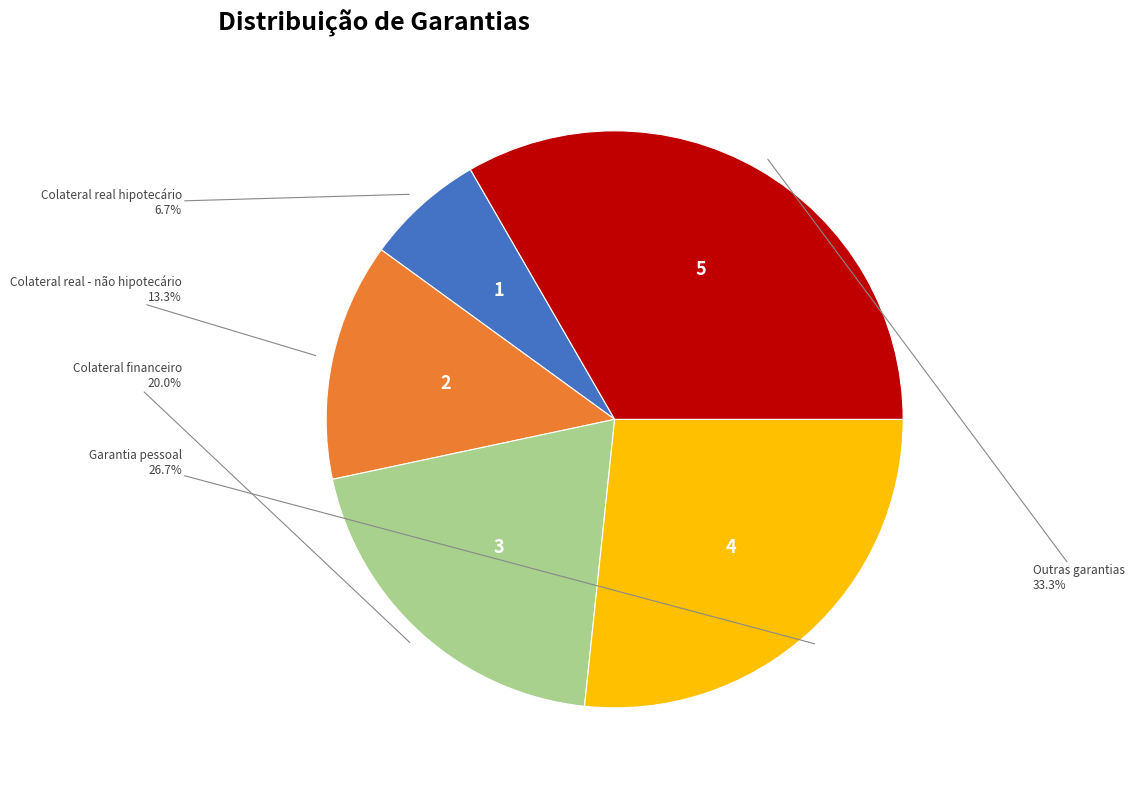

Does Colateral real hipotecário represent more than half of the total?

No